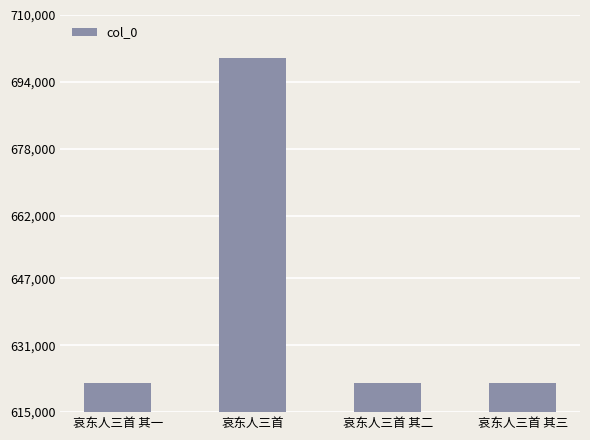

What is the ratio of the value at 哀东人三首 to the value at 哀东人三首 其三?

1.1